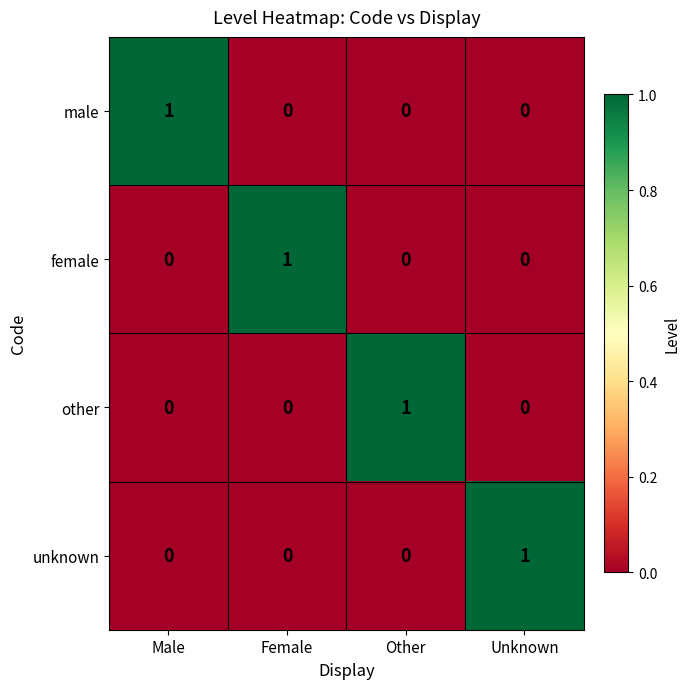

How many female values are between 0 and 1?

4